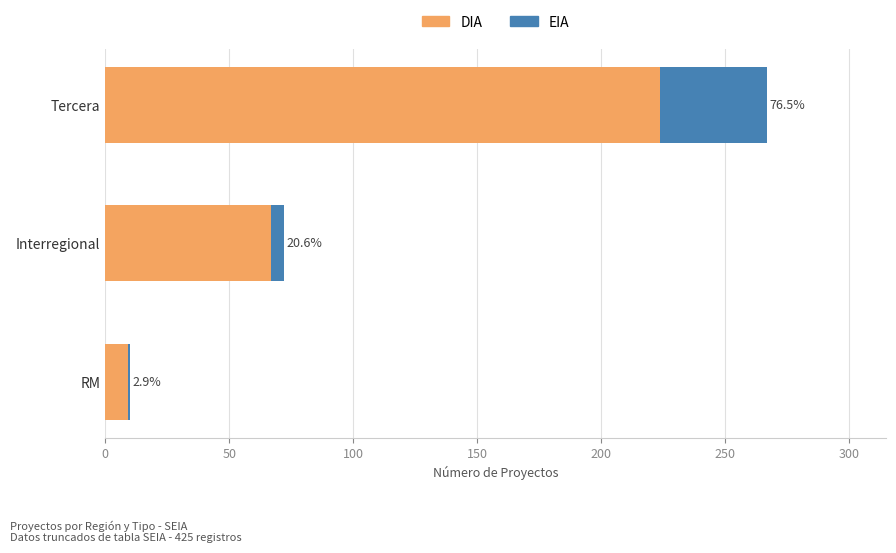

What is the value of the DIA bar at the 2nd from the left?

67